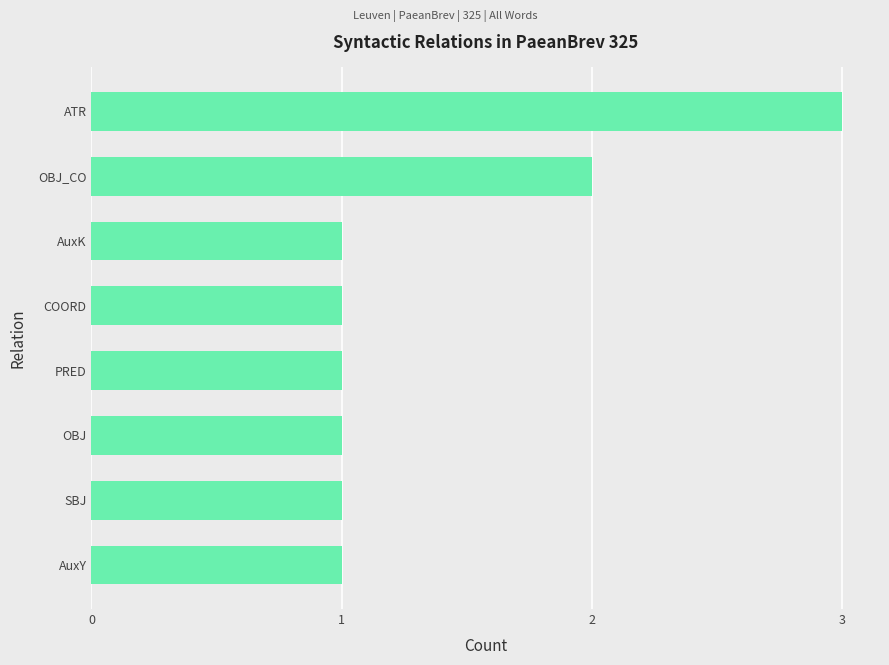

True or false: the data shows 1 at SBJ.

True